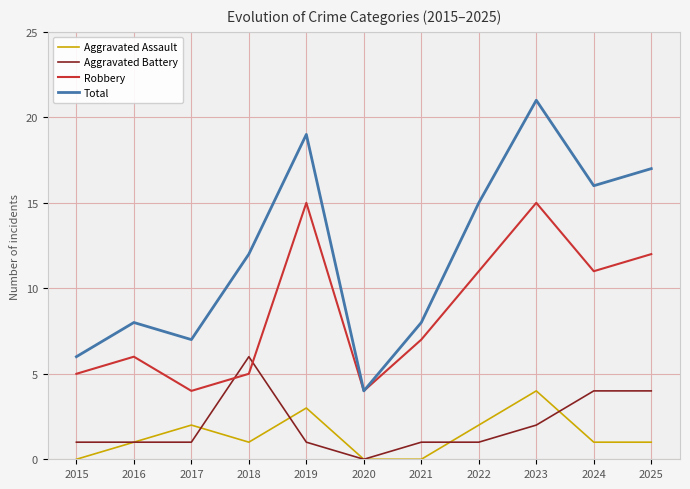

Which series changed the most between 2022 and 2024?

Aggravated Battery